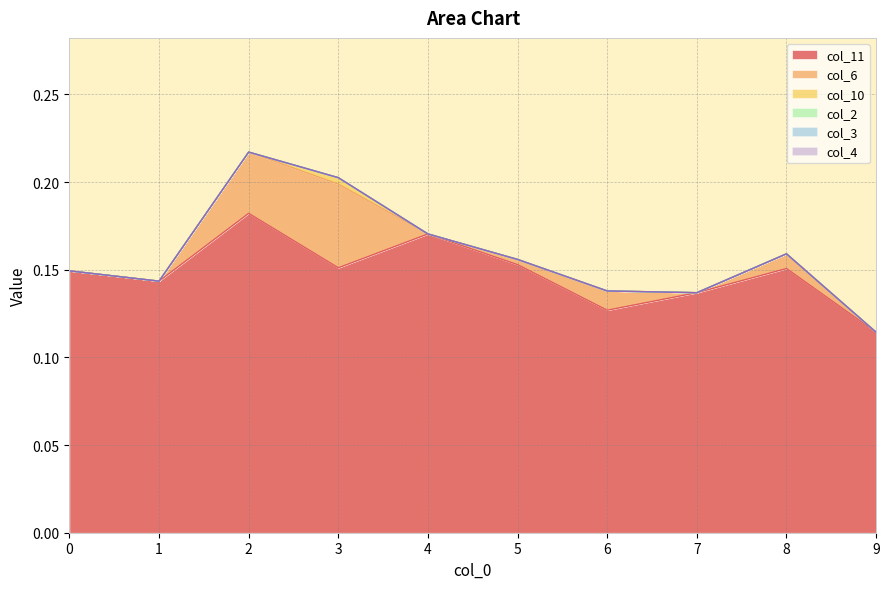

What is the spread (max minus min) of values at 4?

0.2